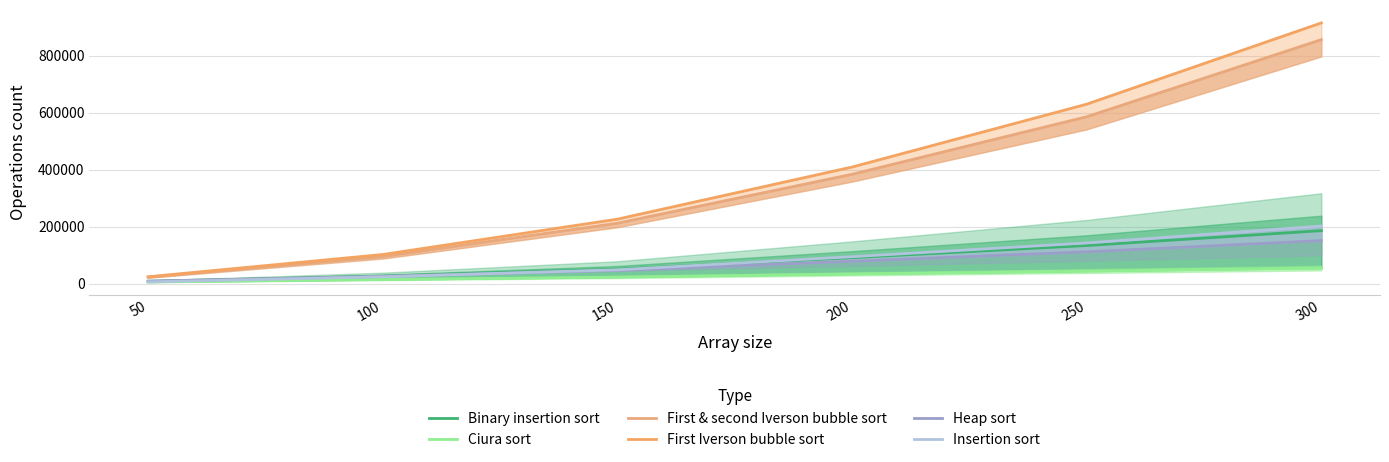

At which label does First Iverson bubble sort first exceed 409705?

250